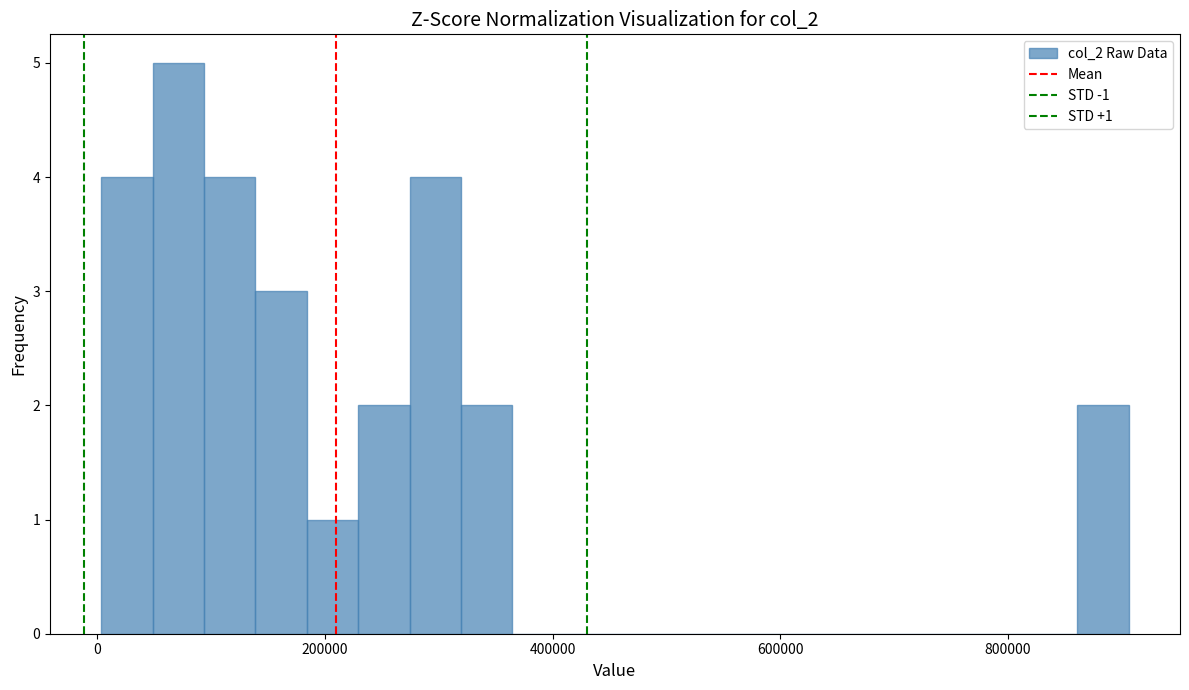

Around what value on the x-axis is the tallest bar? Give the approximate position of its centre, as read against the axis.

80000